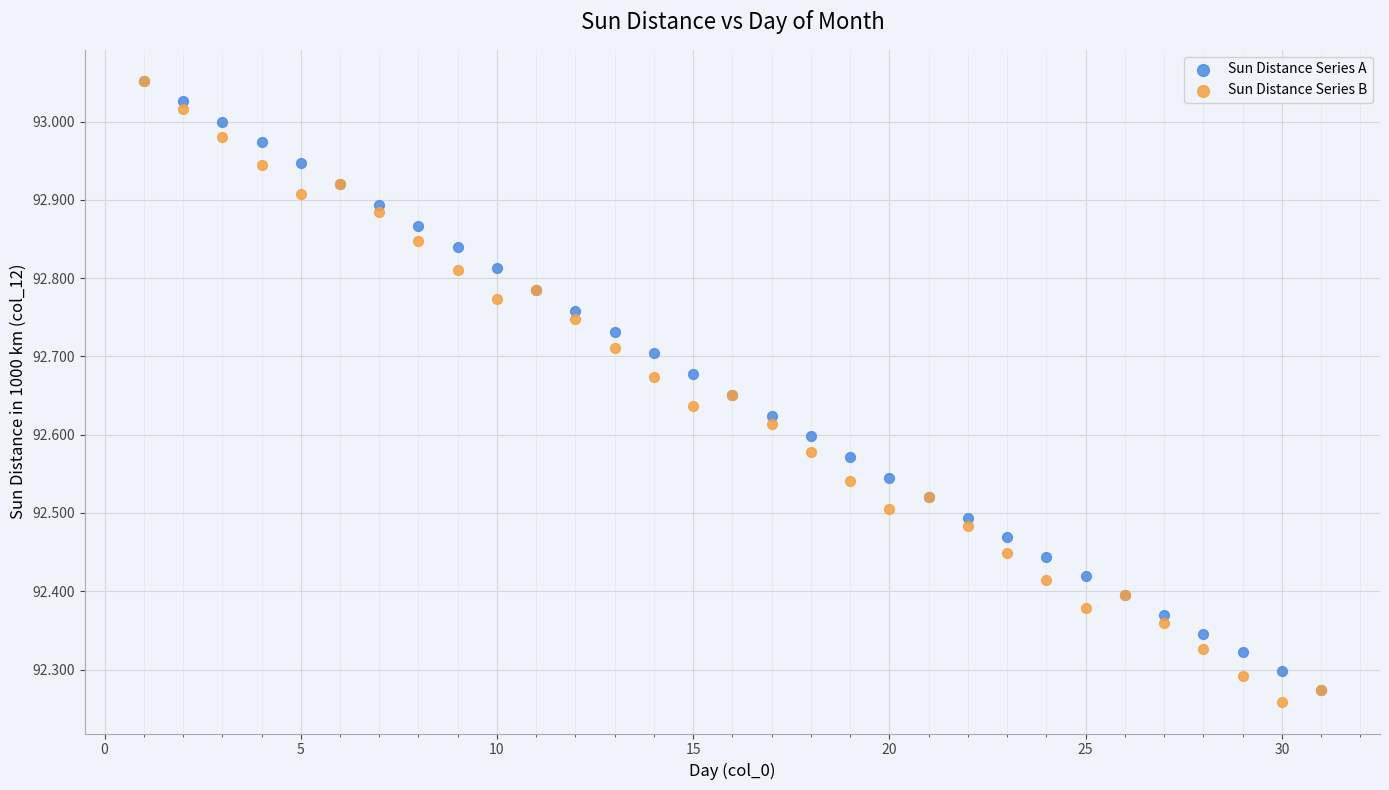

What are all the series names shown in the legend?

Sun Distance Series A, Sun Distance Series B